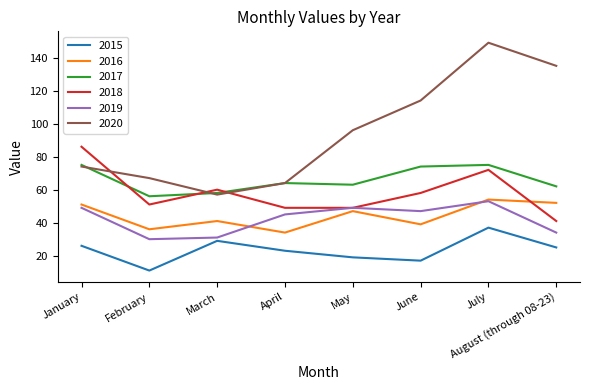

Where is 2018 nearest to the value 63?

March